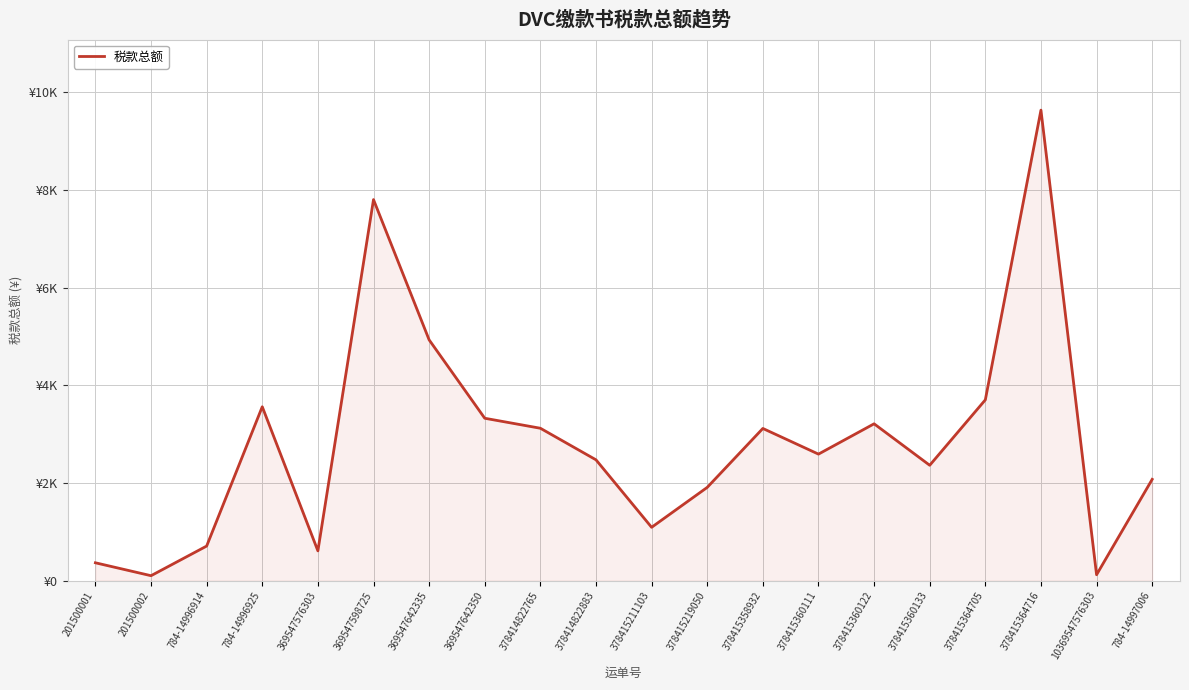

The chart shows a value of 2361.1 at 378415360133. True or false?

True